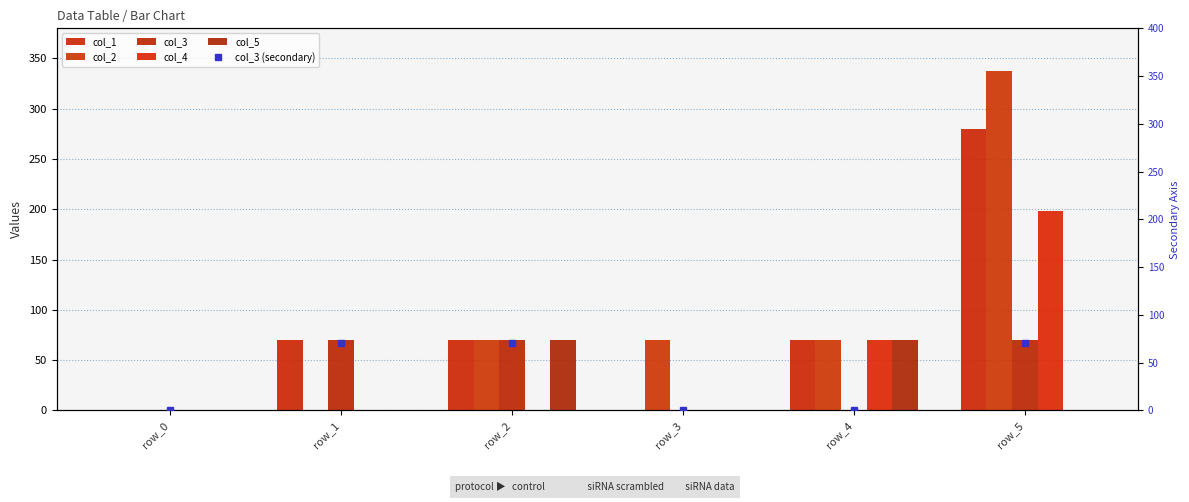

How many col_2 values are between 0 and 70?

5